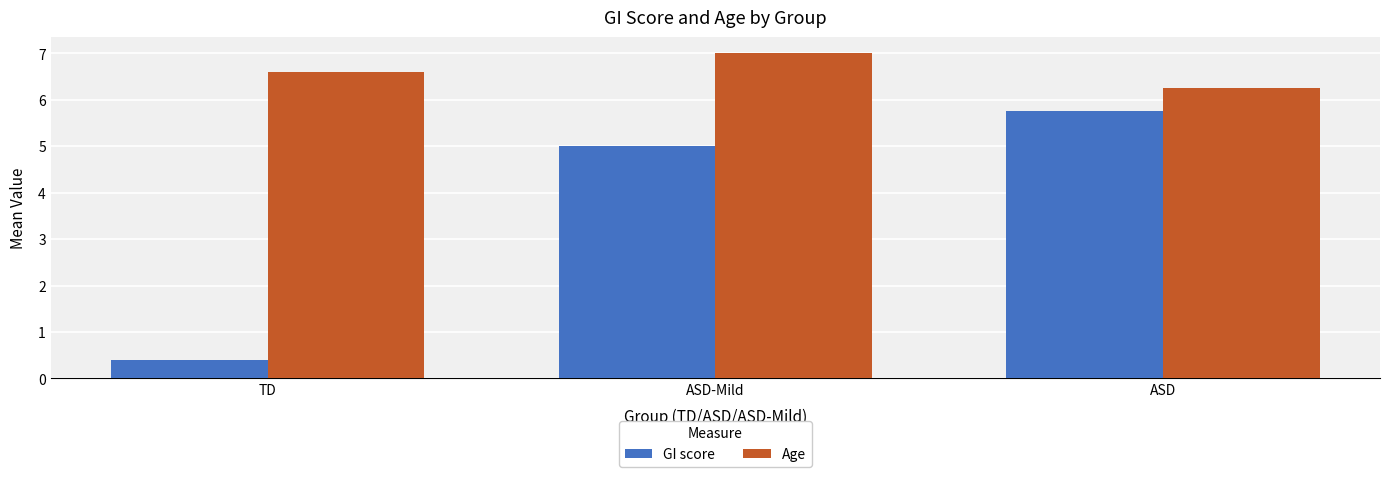

Which category has the highest value across all series?

ASD-Mild